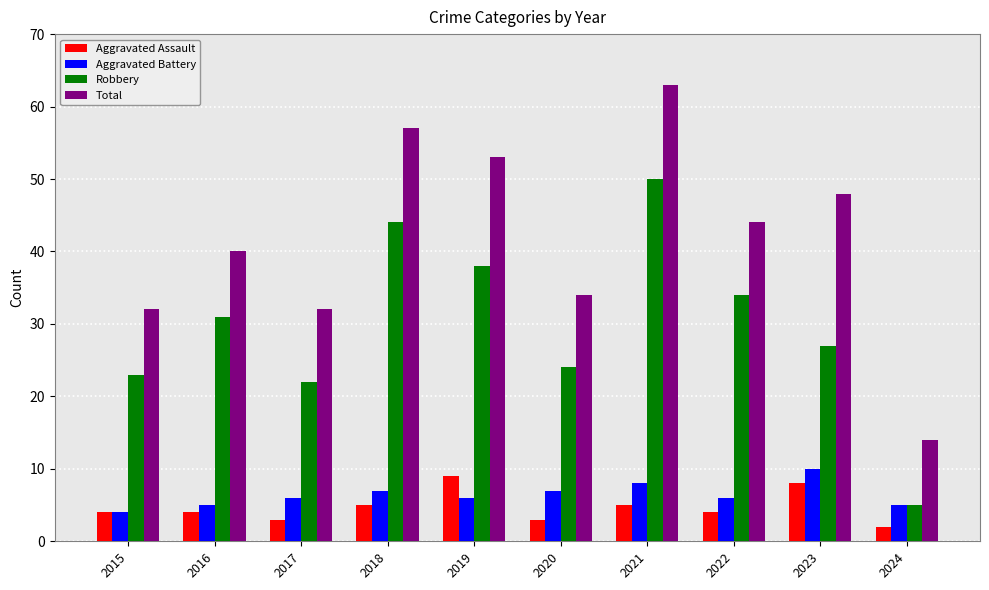

How many data points does each series have?

10